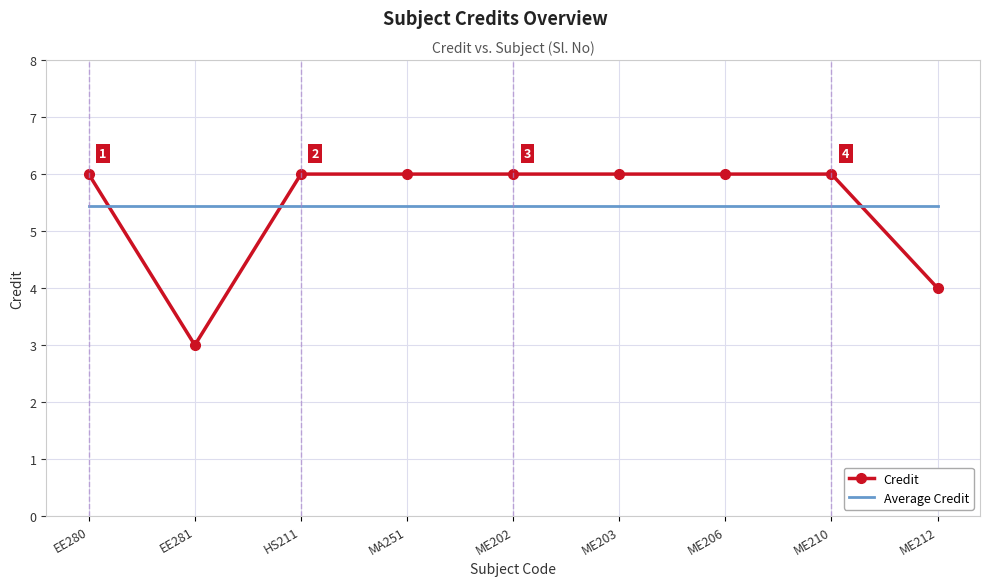

How many times do Average Credit and Credit cross each other?

3